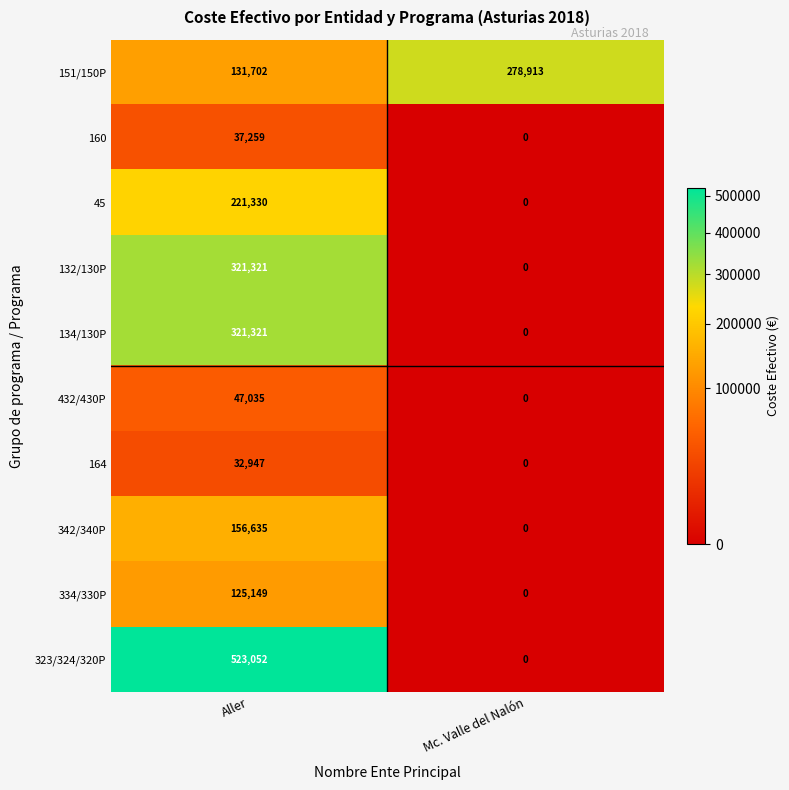

Which category has the lowest value across all series?

Mc. Valle del Nalón